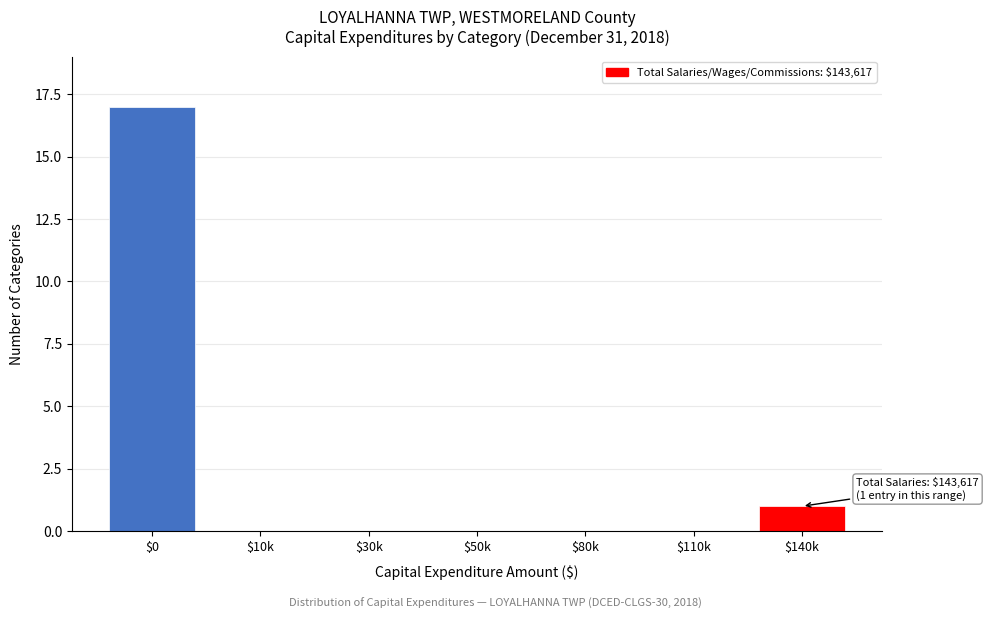

What is the greatest value displayed?

17